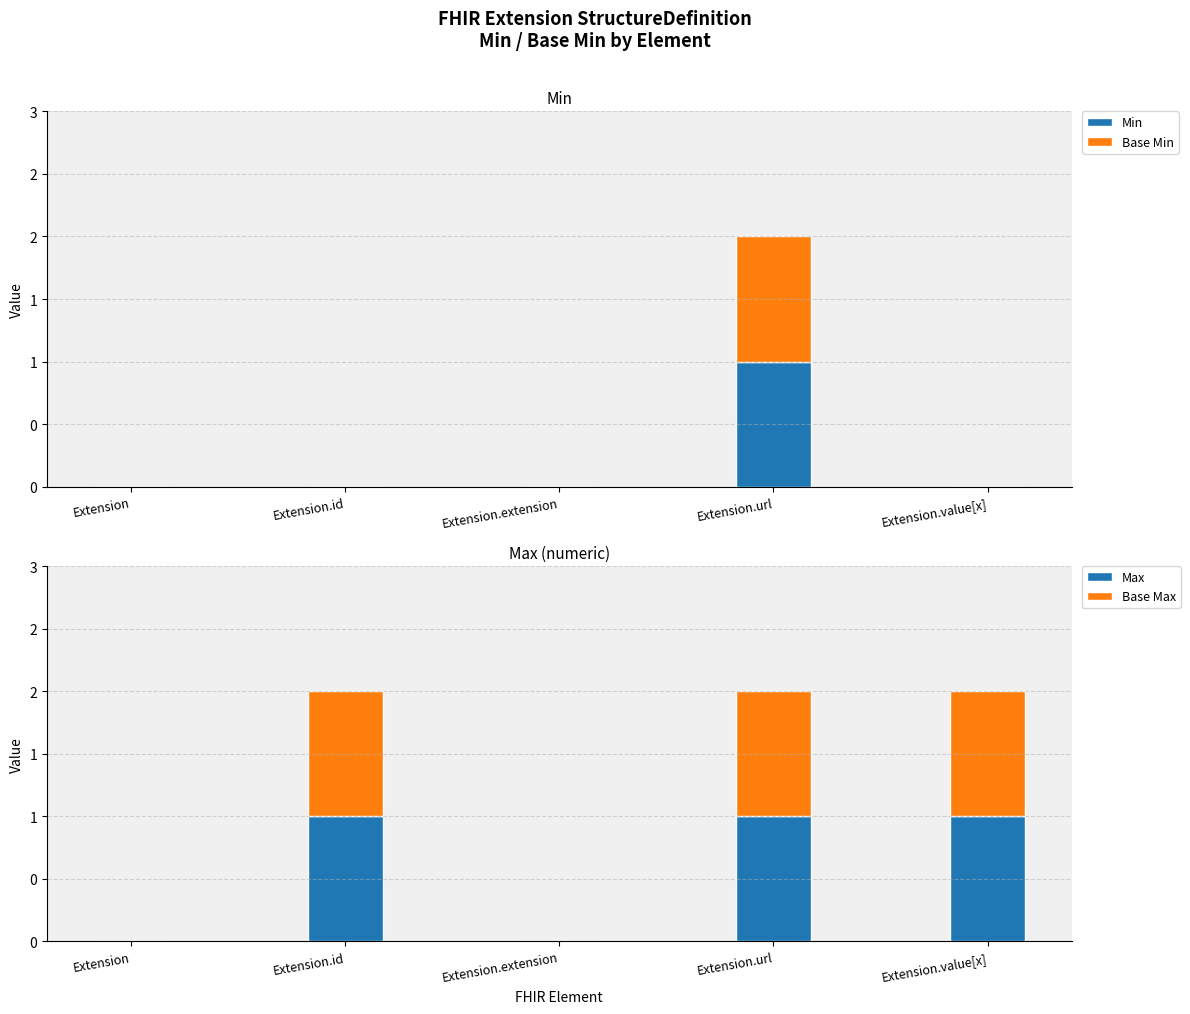

Reading right to left, transcribe all the data shown in this chart.

Min: 0	1	0	0	0
Base Min: 0	1	0	0	0
Max: 1	1	0	1	0
Base Max: 1	1	0	1	0